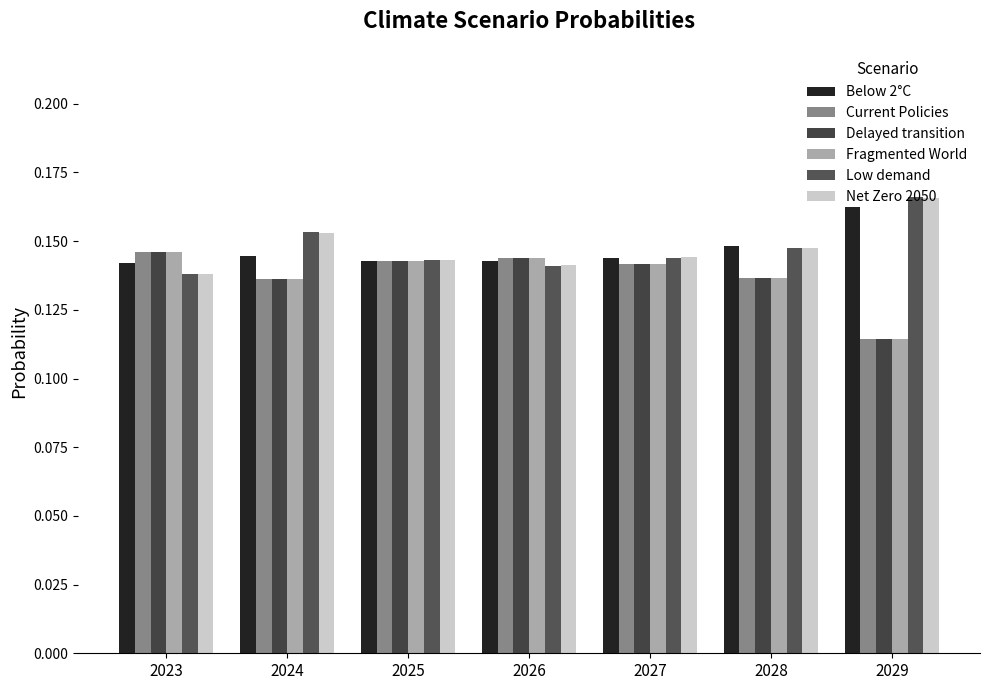

True or false: Delayed transition has a value of 0.2 at 2028.

False